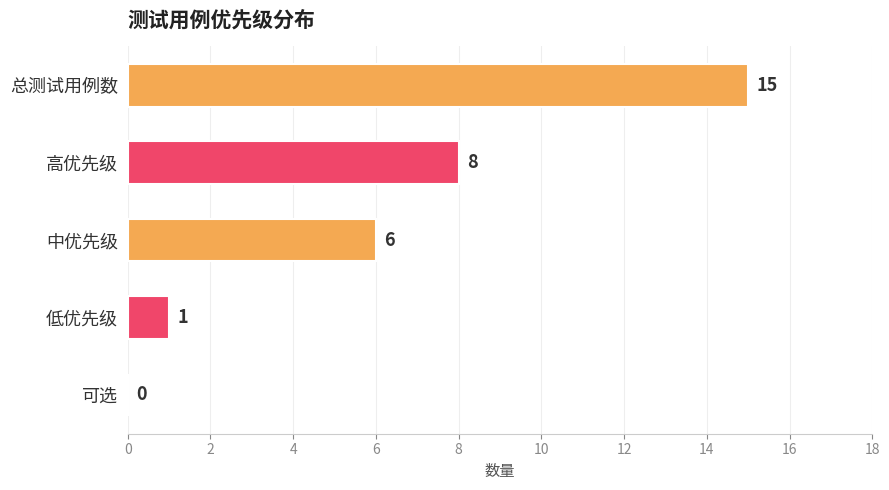

What is the sum of the values at 中优先级 and 可选?

6